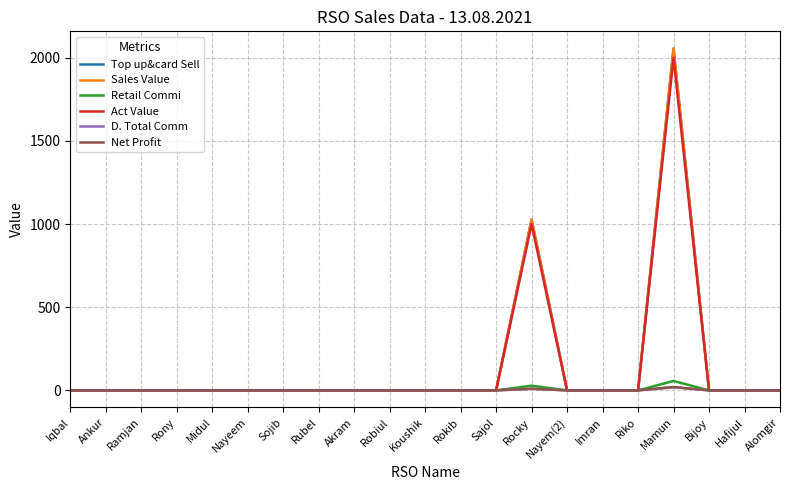

Is this an area chart (filled region under the line)?

No